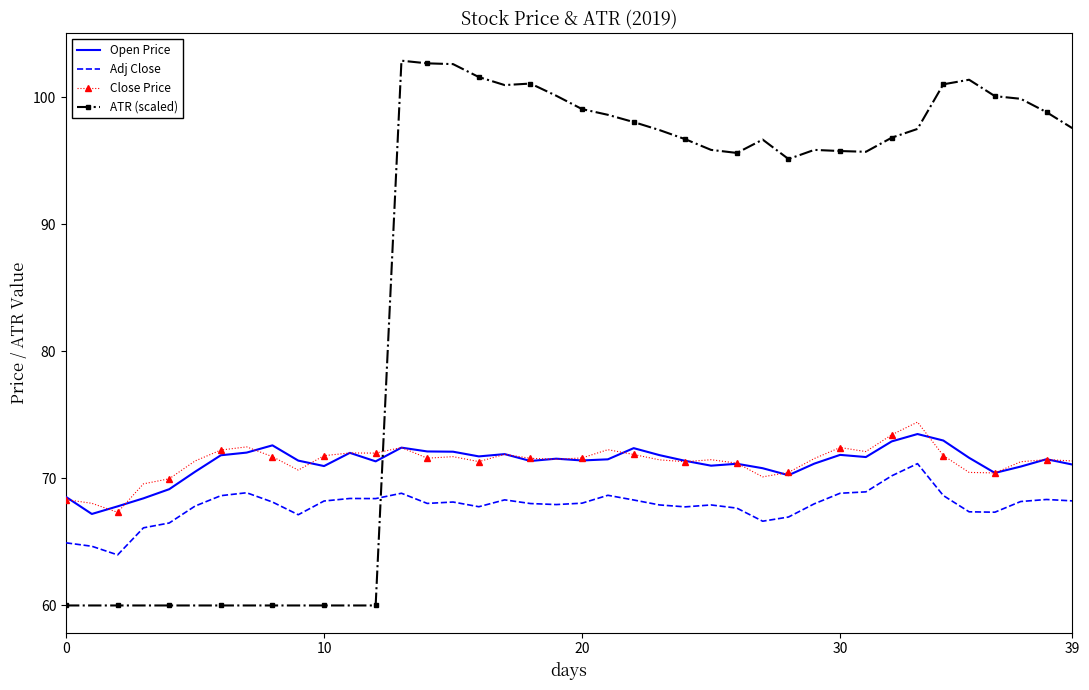

Which series has the largest total across all categories?

ATR (scaled)